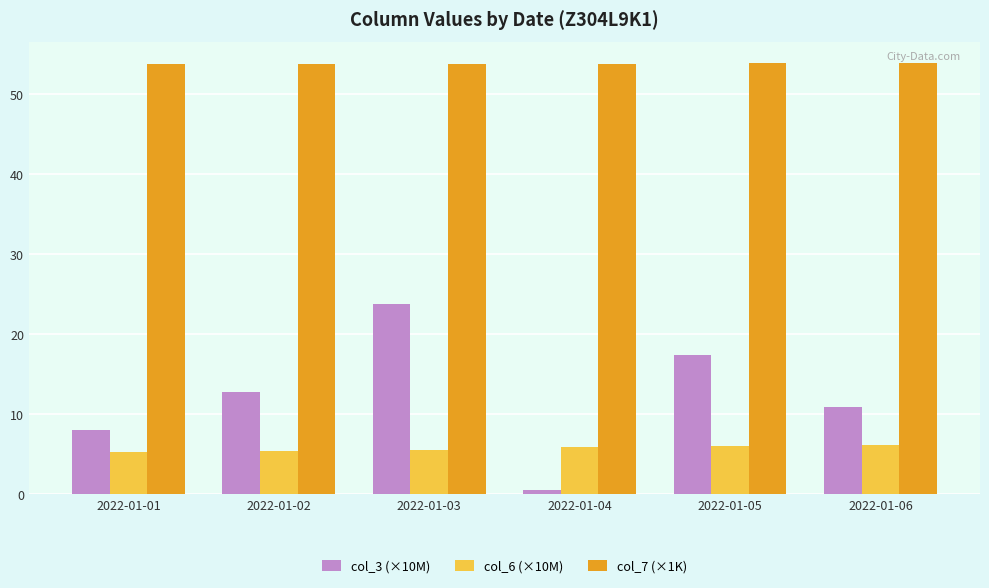

Which category has the lowest value in the col_3 (×10M) series?

2022-01-04